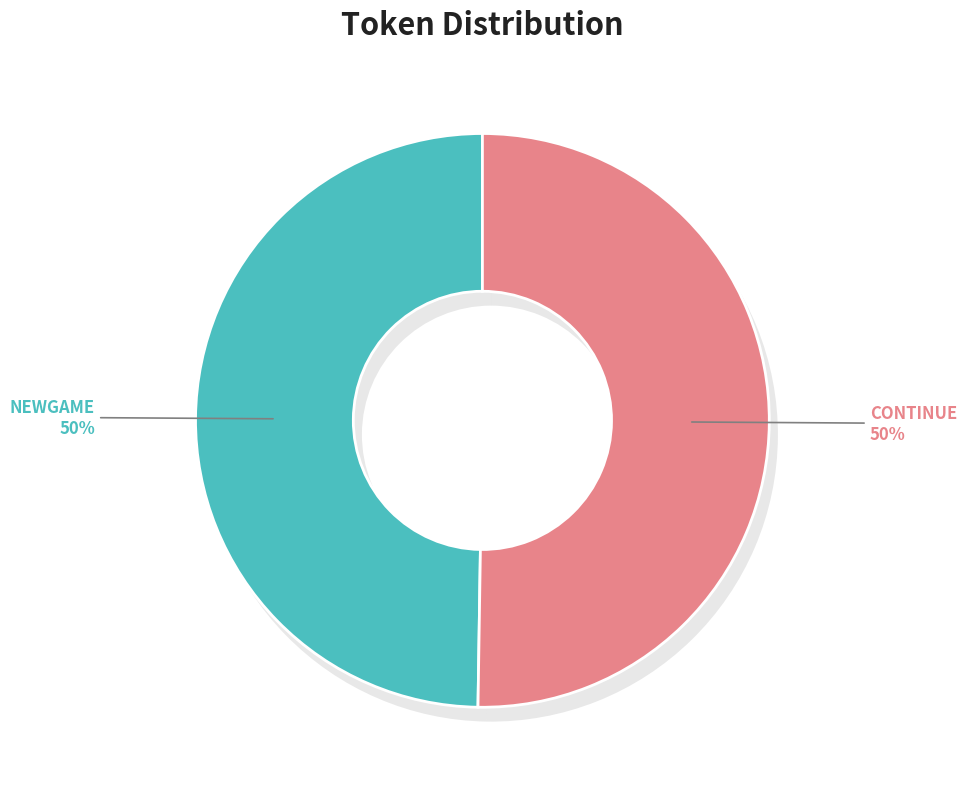

Which category accounts for the majority?

CONTINUE